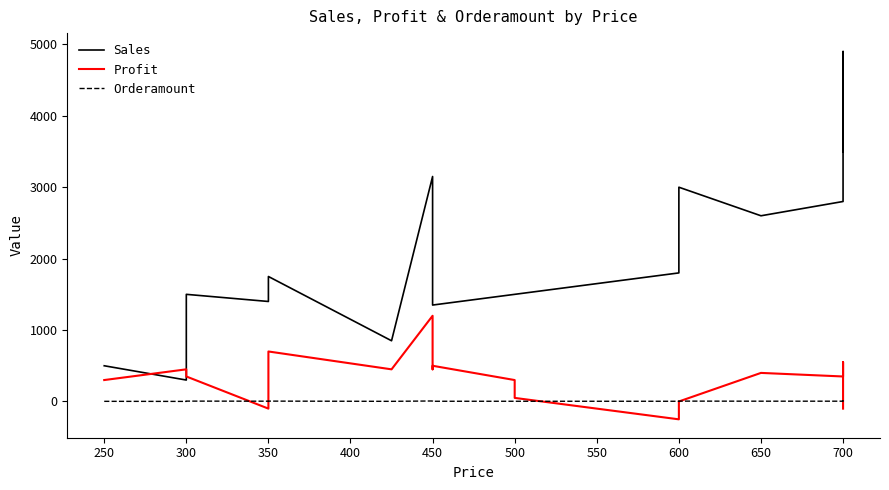

What is the value of the Orderamount point at the 5th from the left?

5